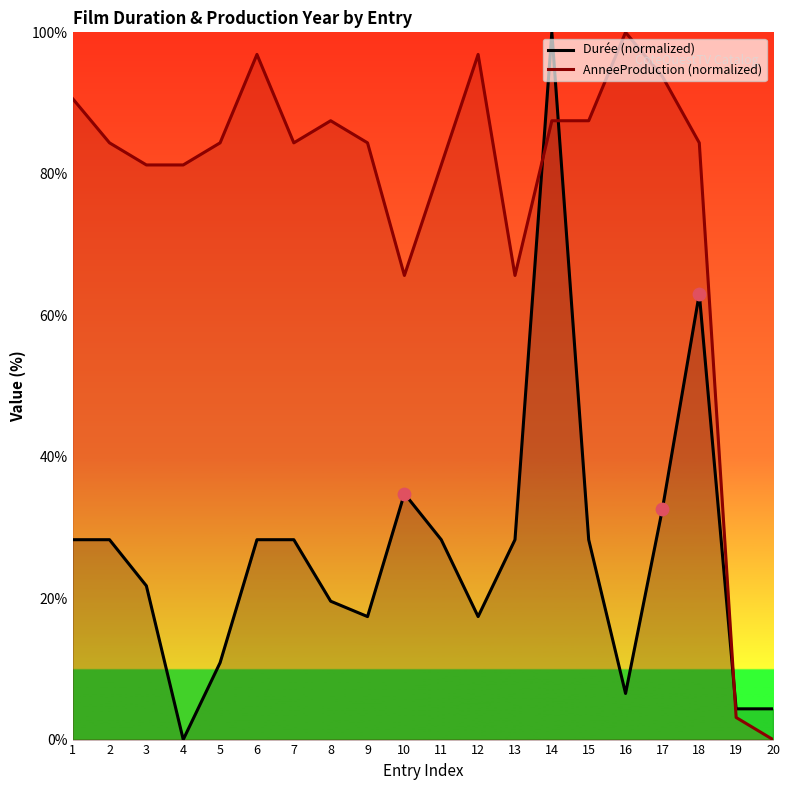

At how many categories does at least one series exceed 20?

18